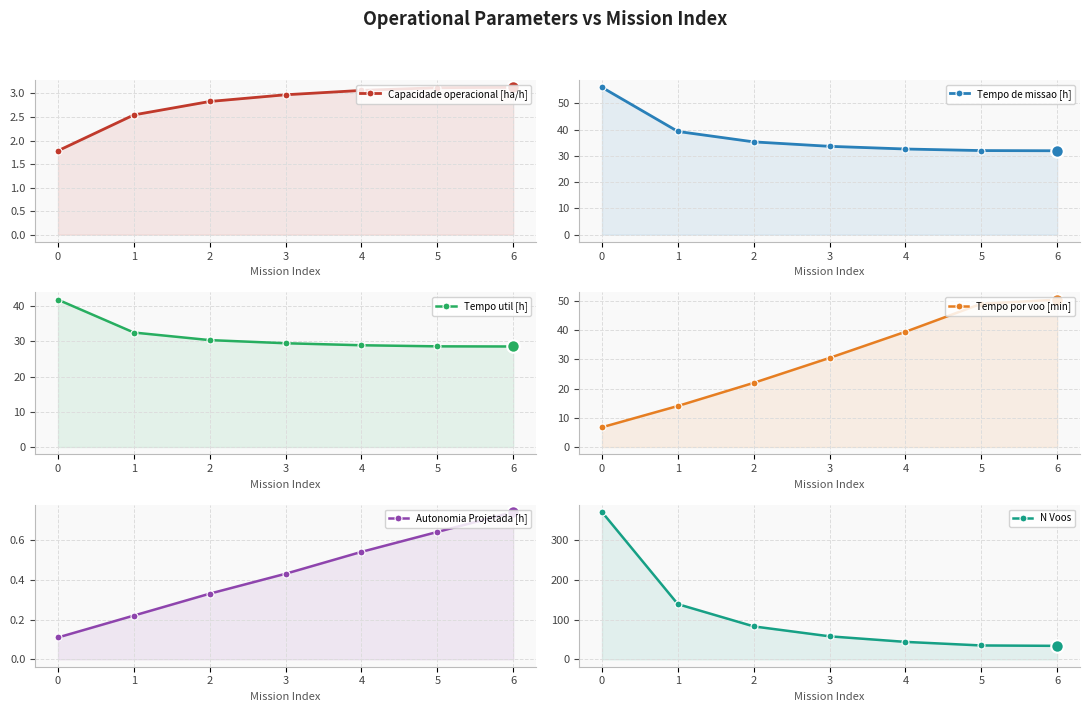

The Tempo de missao [h] series shows 56.1 at 0. True or false?

True